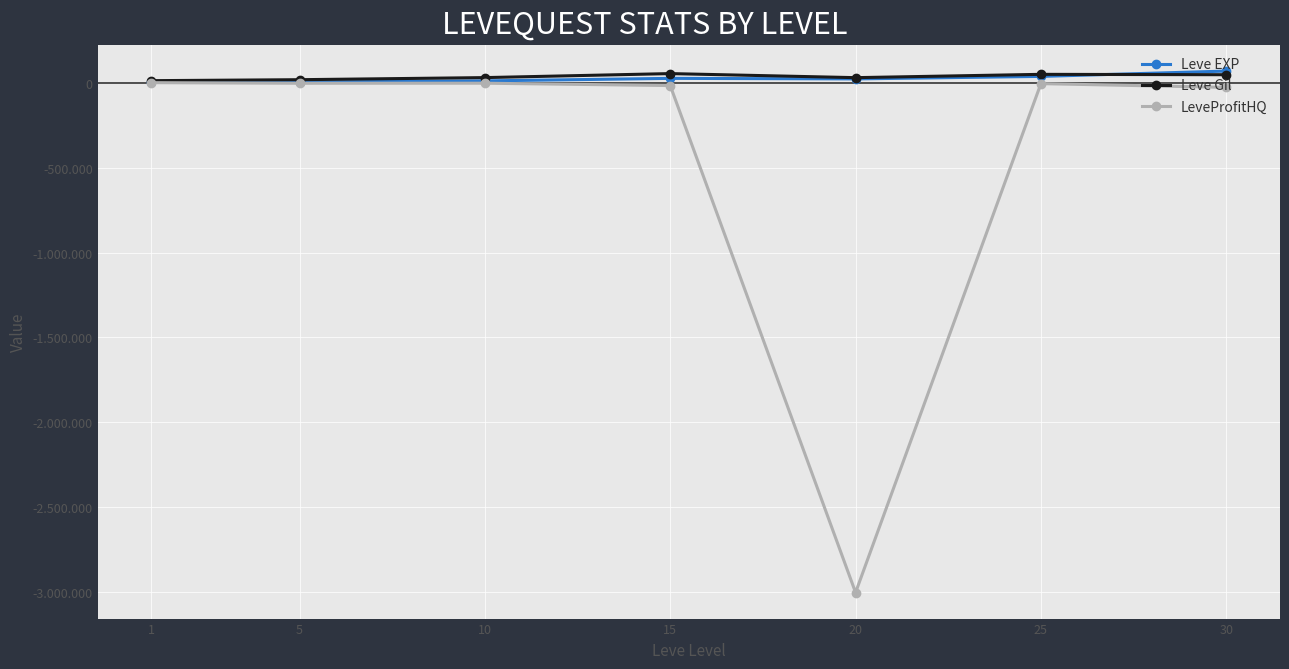

In Leve EXP, how many points are lower than both neighbors (excluding endpoints)?

1